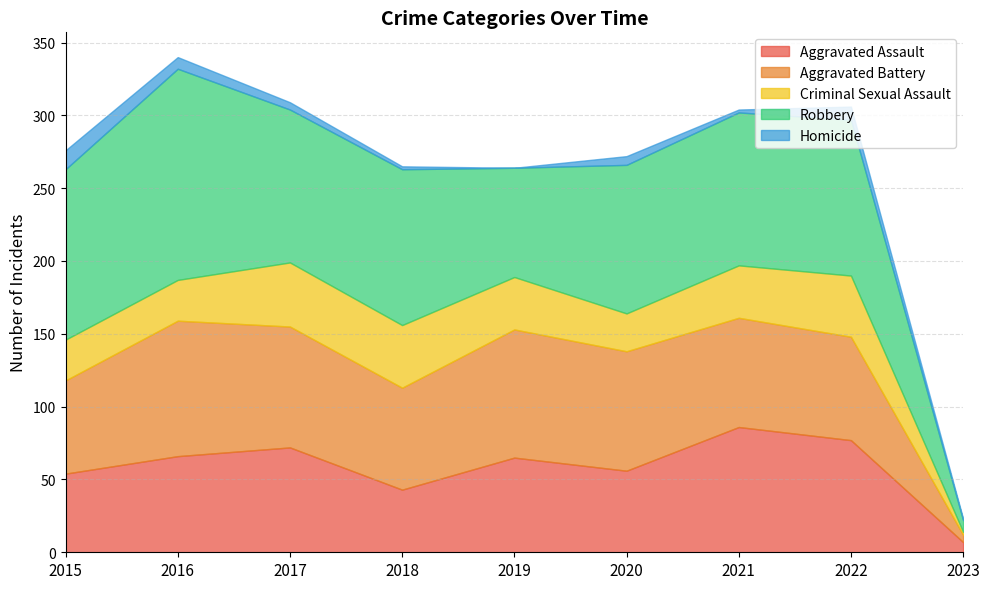

What is the difference between the Aggravated Assault values at 2015 and 2021?

32